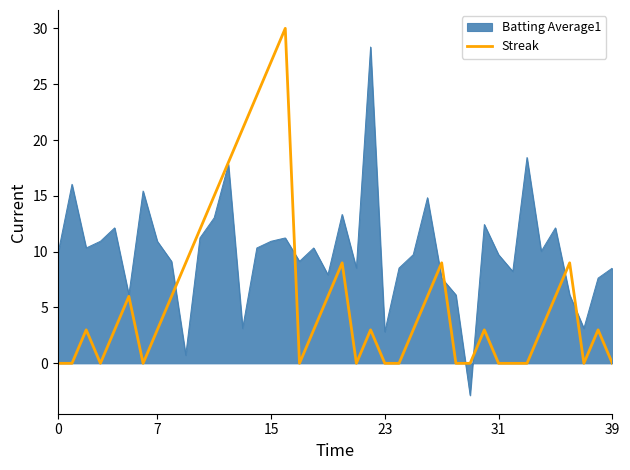

How many lines are shown in the chart?

2